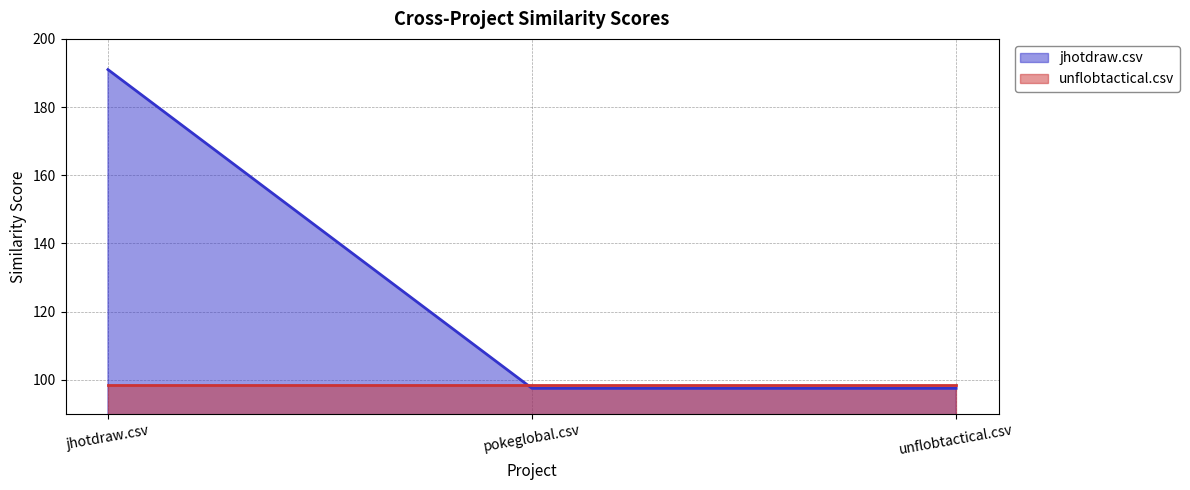

What is the difference between the maximum and minimum values?

93.5